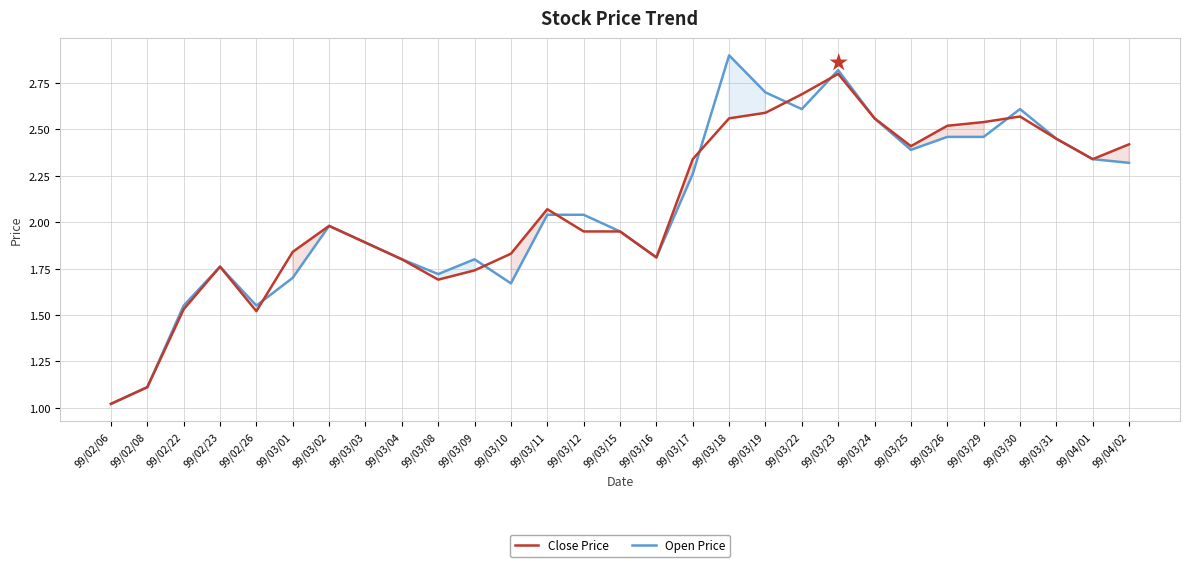

At which category does the chart reach its minimum across all series?

99/02/06